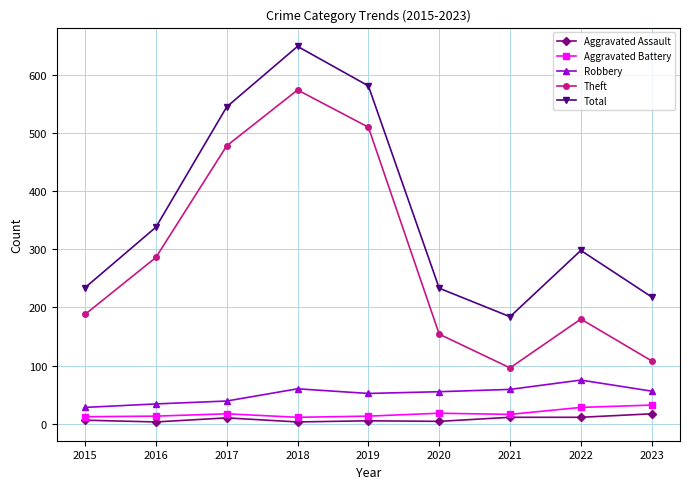

How many values in the Total series are below 298?

4